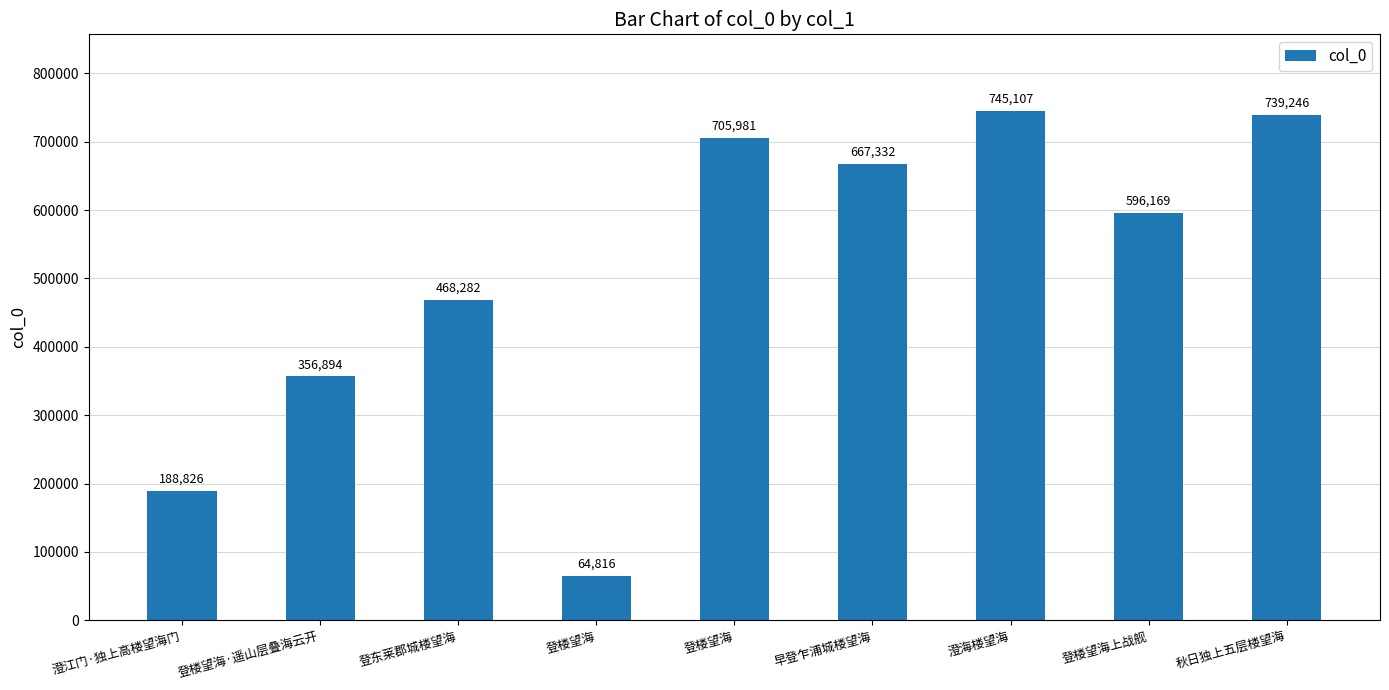

What is the value of the 7th bar from the left?

745107